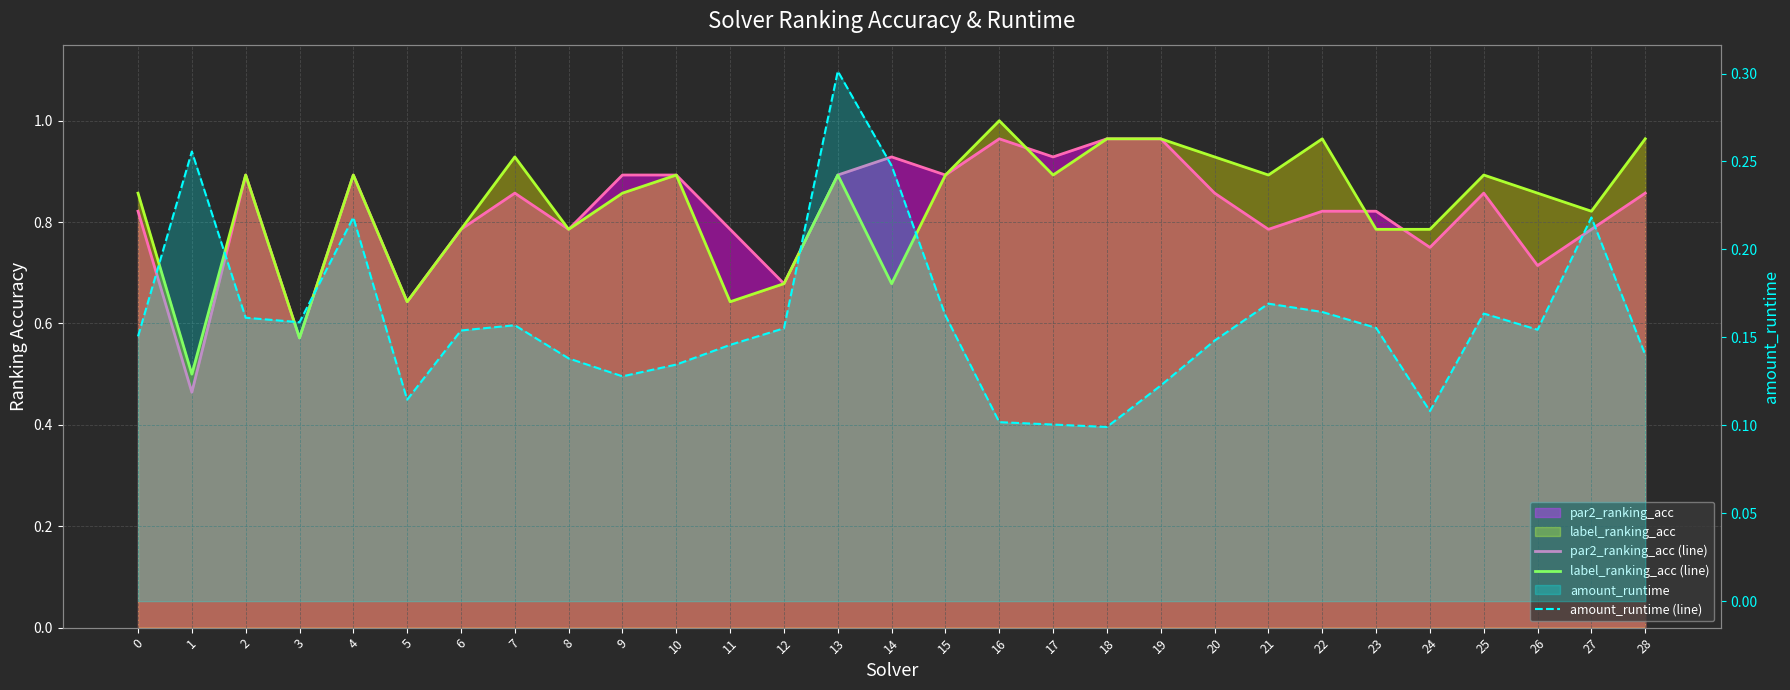

Where is the first local maximum for amount_runtime (line)?

1